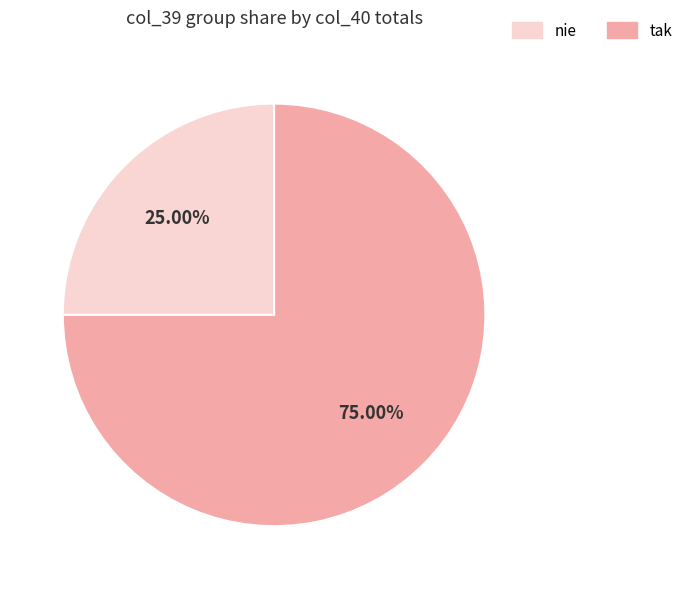

Does any single category account for the majority?

Yes